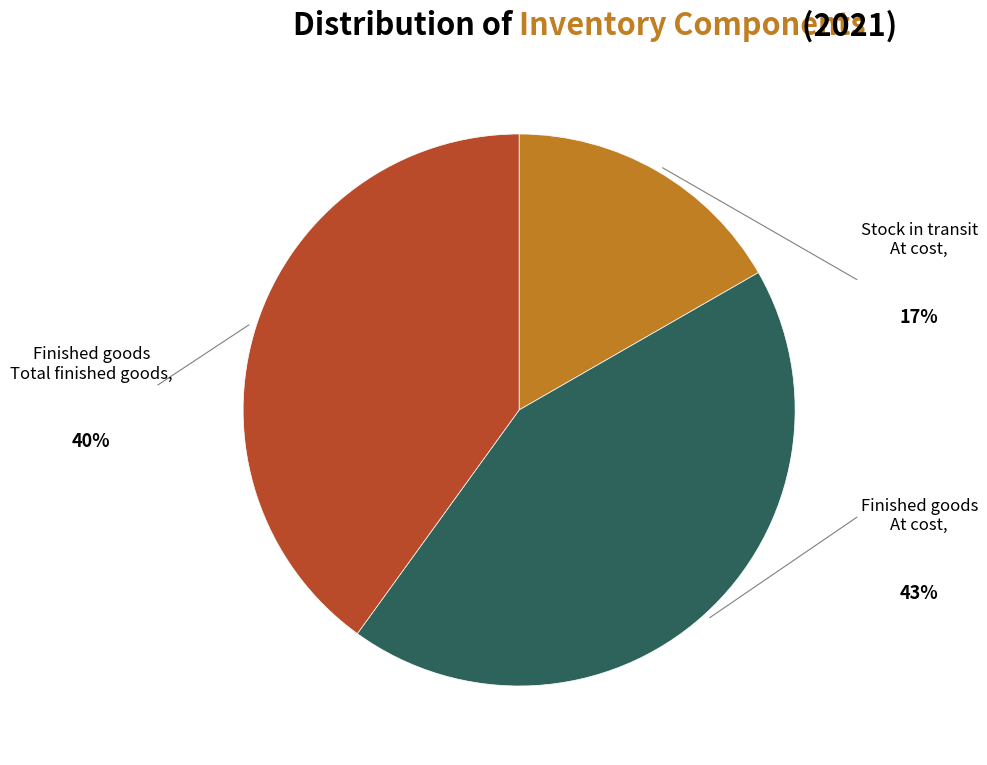

How many segments does this pie chart have?

3